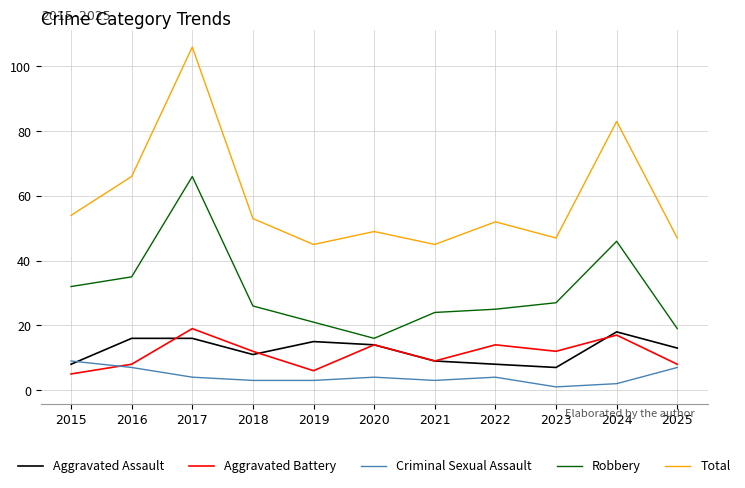

At which label is Total closest to 75?

2024